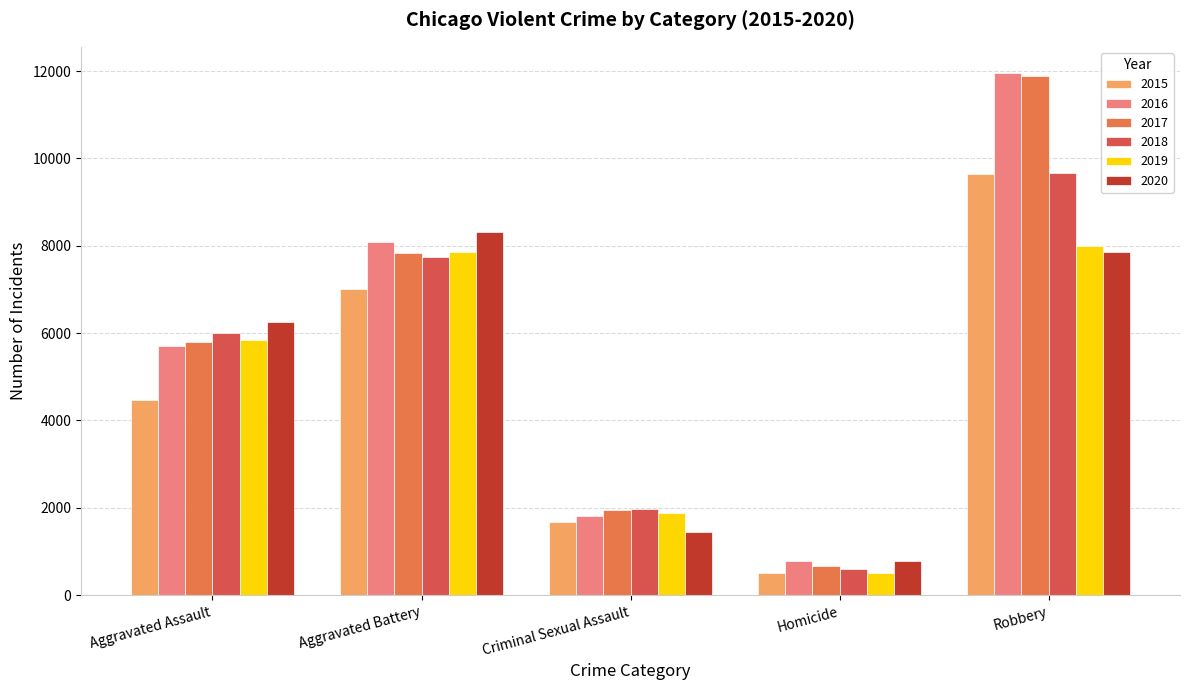

Between Aggravated Battery and Criminal Sexual Assault, which series saw the biggest shift?

2020